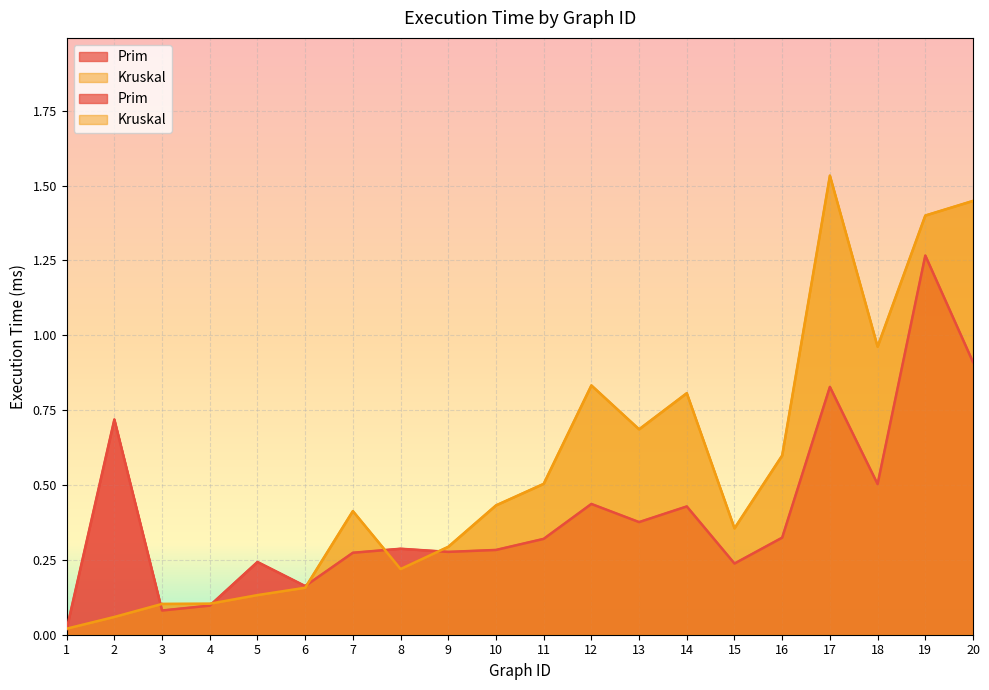

The value of Kruskal at 20 is 1.4. True or false?

True